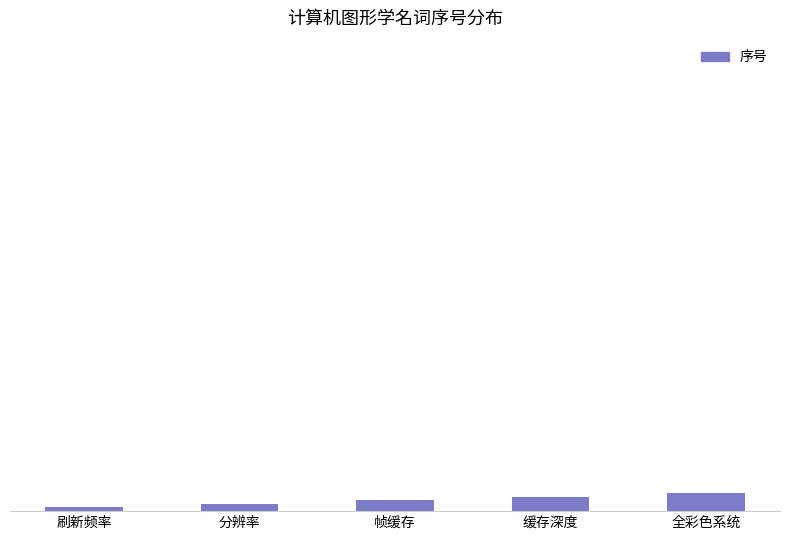

Does the chart contain any negative values?

No